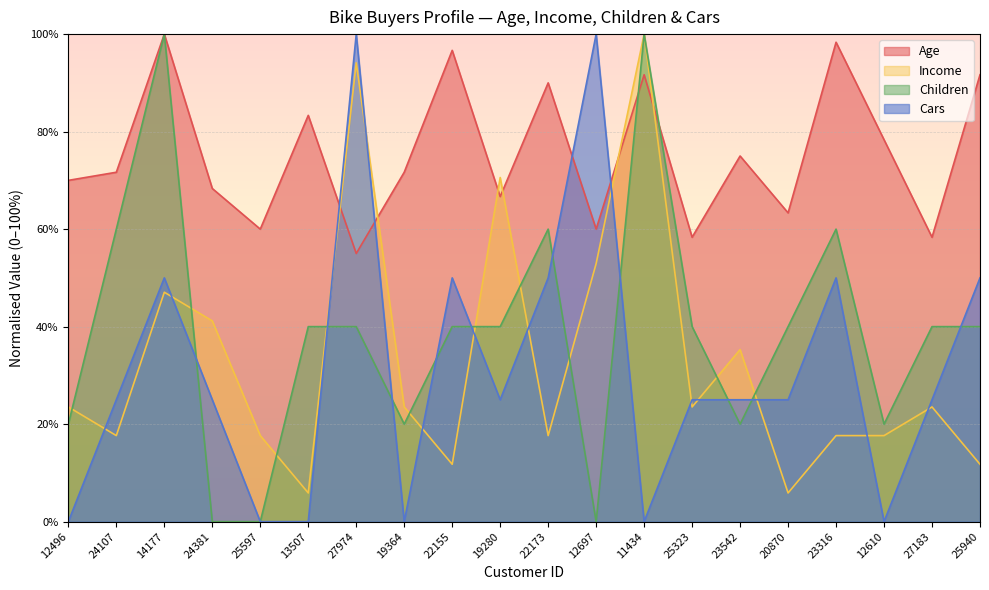

Where is Cars nearest to the value 50?

14177